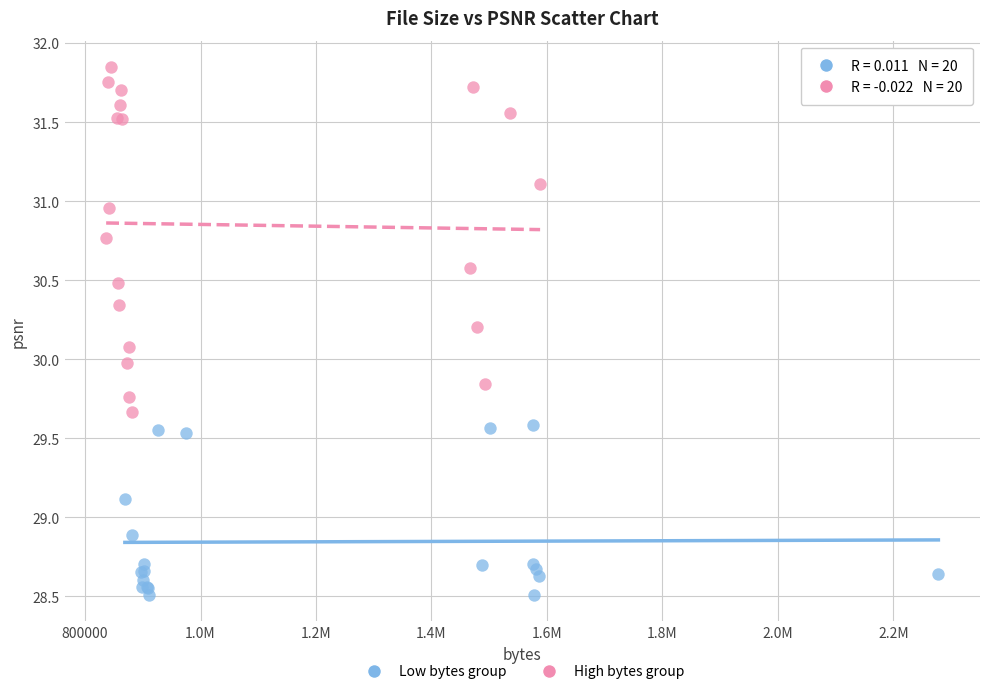

Which series has the widest spread of Y values?

High bytes group